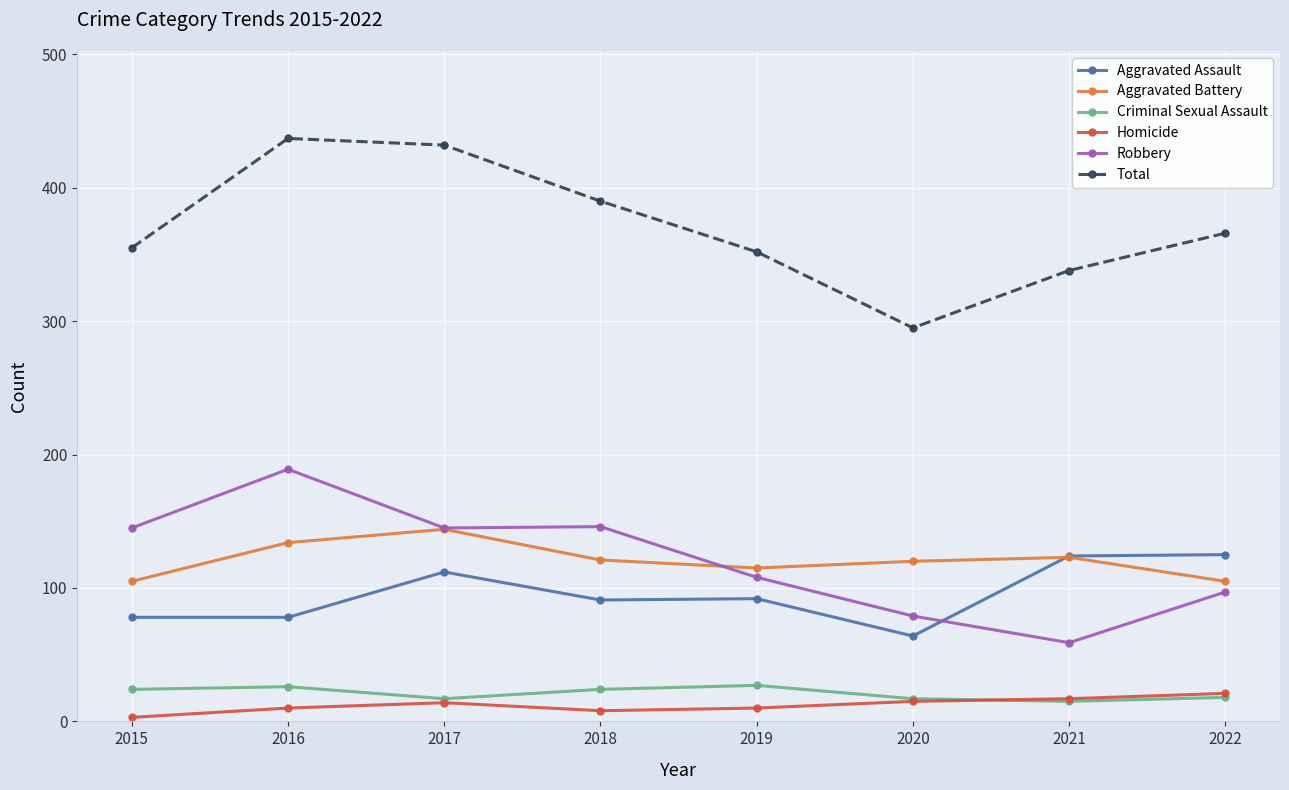

At 2015, list the series in order from largest to smallest.

Total, Robbery, Aggravated Battery, Aggravated Assault, Criminal Sexual Assault, Homicide